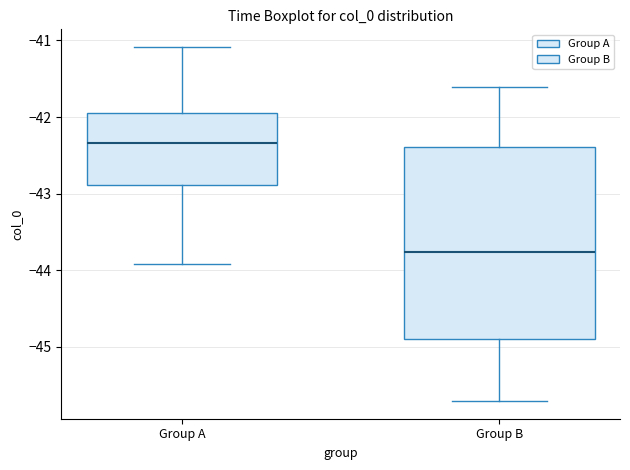

Which box has the lowest median line?

Group B